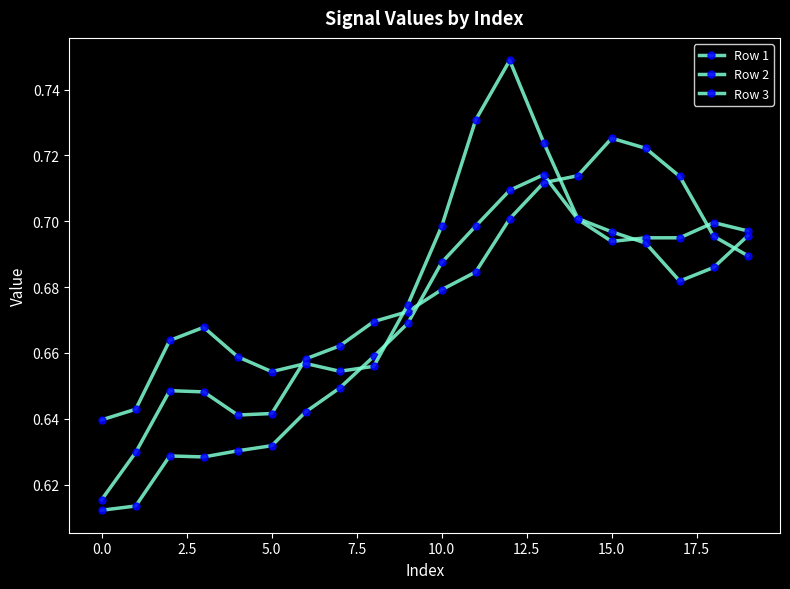

Reading left to right, extract all data points from this chart.

Row 1: 0.6	0.6	0.6	0.6	0.6	0.6	0.6	0.6	0.7	0.7	0.7	0.7	0.7	0.7	0.7	0.7	0.7	0.7	0.7	0.7
Row 2: 0.6	0.6	0.6	0.6	0.6	0.6	0.7	0.7	0.7	0.7	0.7	0.7	0.7	0.7	0.7	0.7	0.7	0.7	0.7	0.7
Row 3: 0.6	0.6	0.7	0.7	0.7	0.7	0.7	0.7	0.7	0.7	0.7	0.7	0.7	0.7	0.7	0.7	0.7	0.7	0.7	0.7